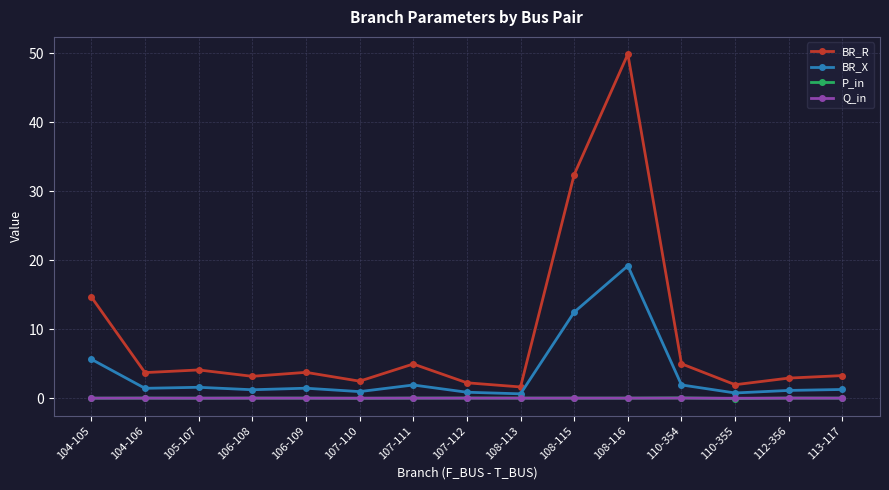

At which label is BR_R closest to 25?

108-115